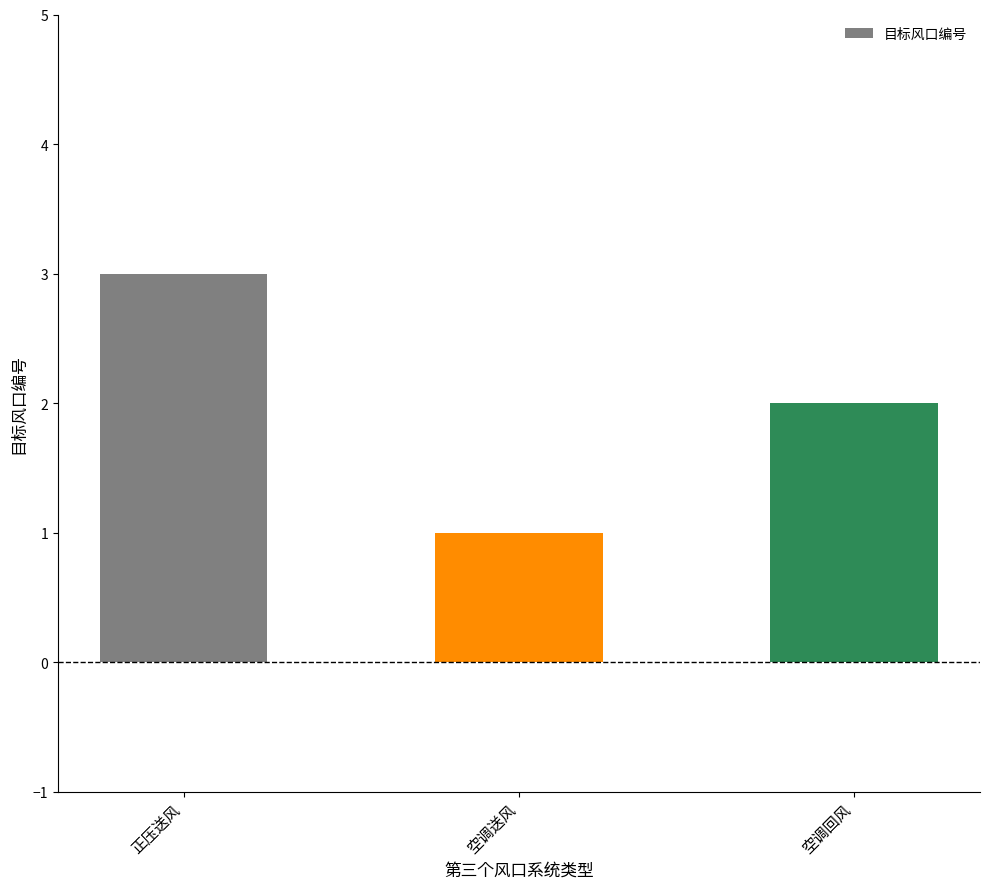

What is the sum of the values at 正压送风 and 空调送风?

4